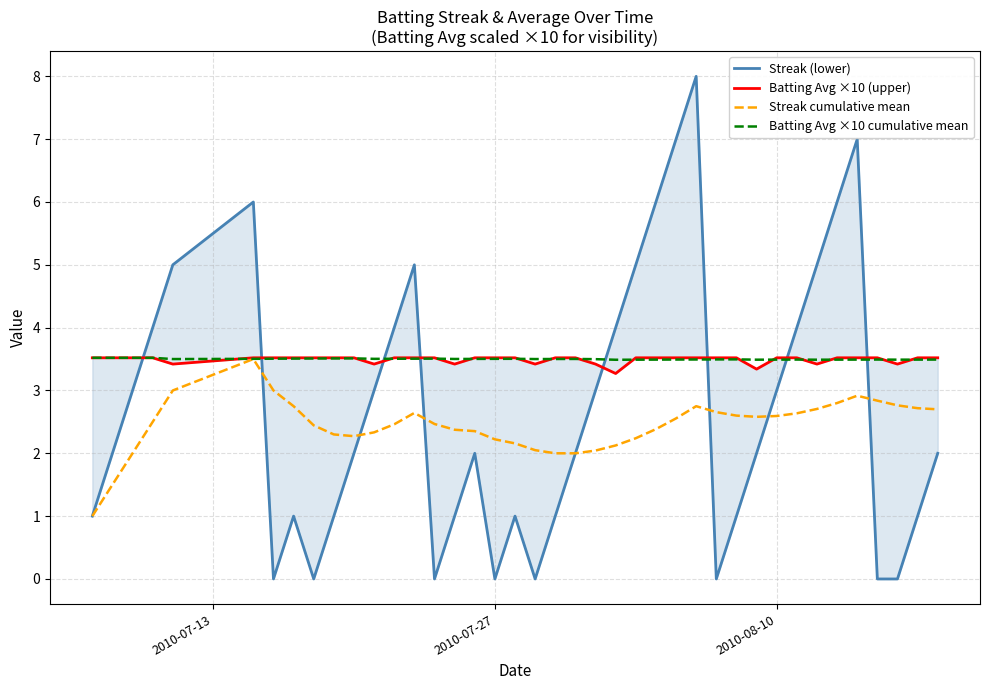

How many distinct data groups are displayed?

4